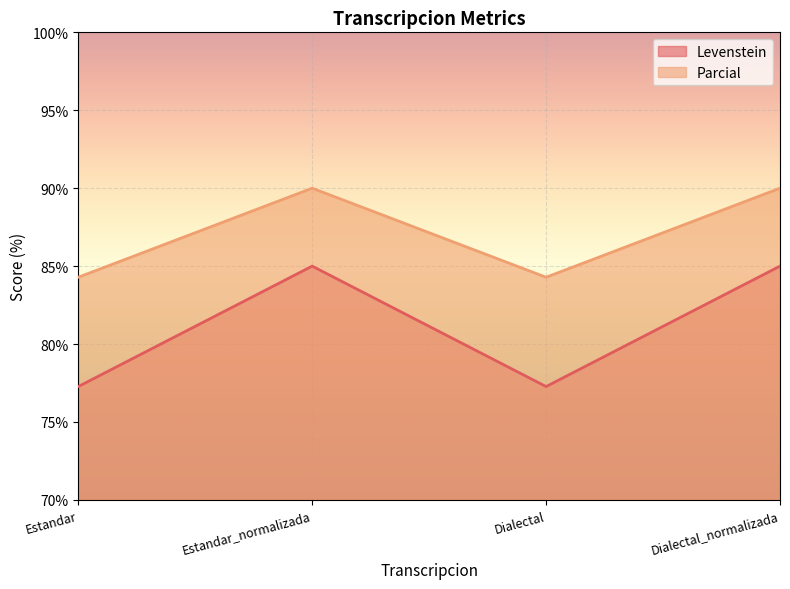

Which category has the lowest value in the Levenstein series?

Estandar